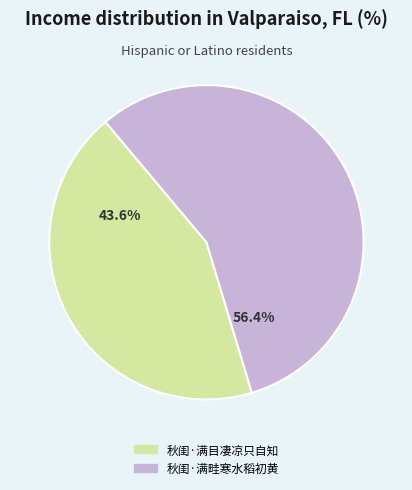

Approximately how many times larger is the value at 秋闺·满畦寒水稻初黄 compared to 秋闺·满目凄凉只自知?

1.3